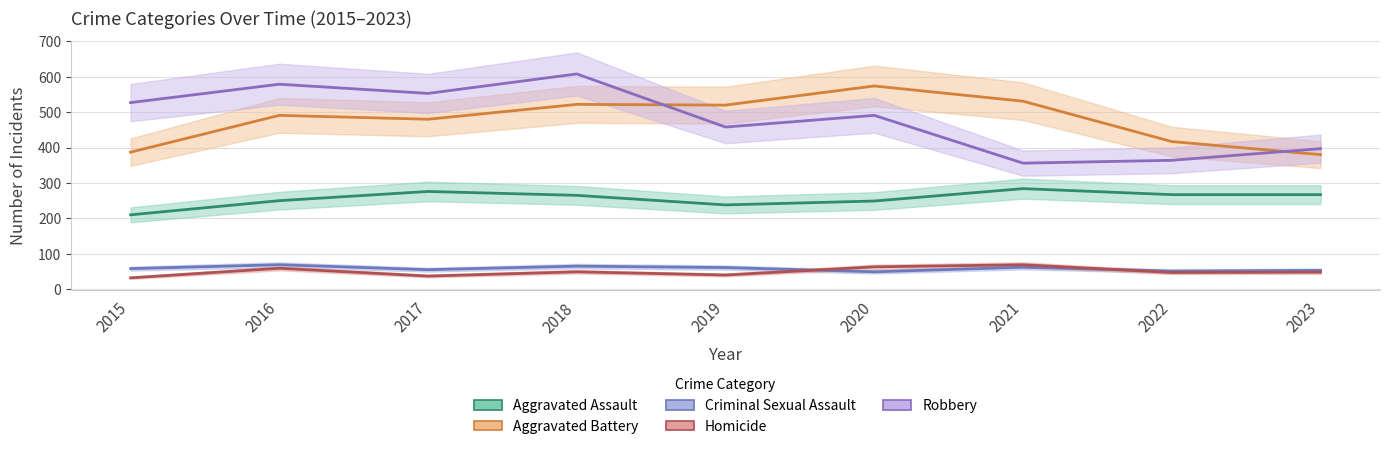

What value does the Aggravated Battery series have at 2019?

520